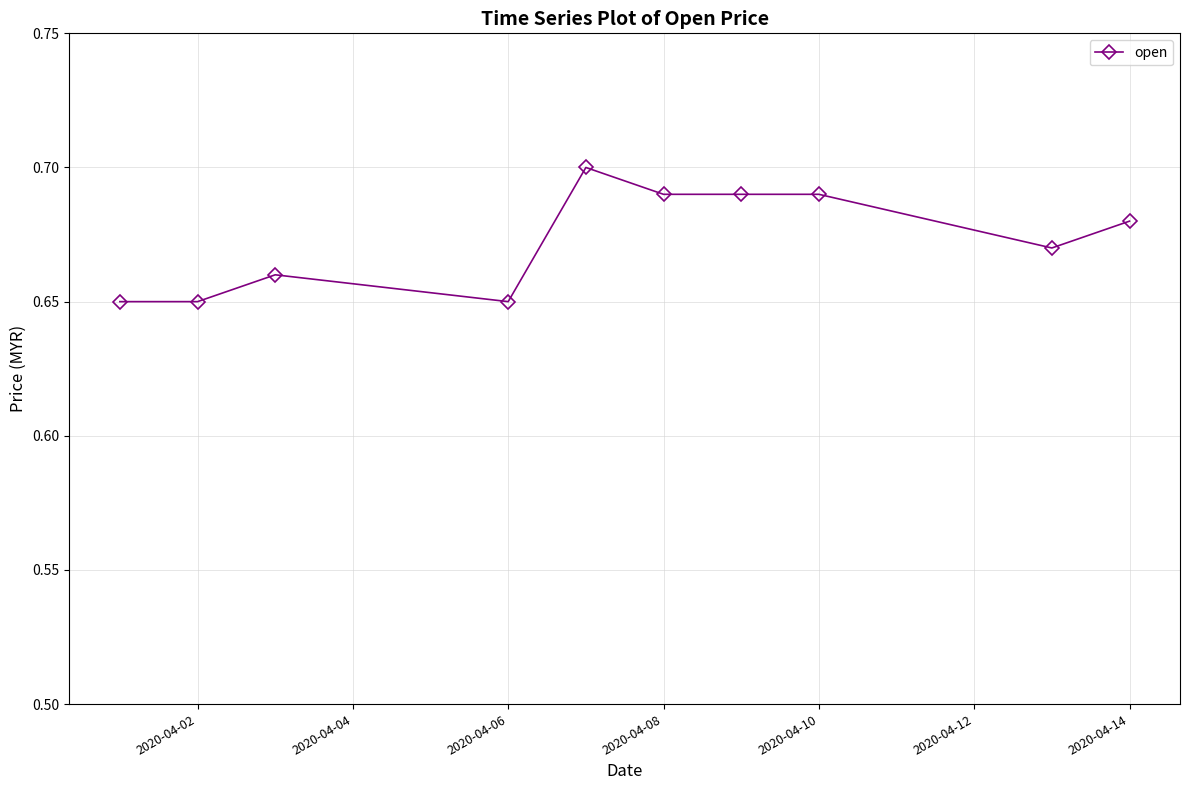

Count the values in the range 0 to 1.

10